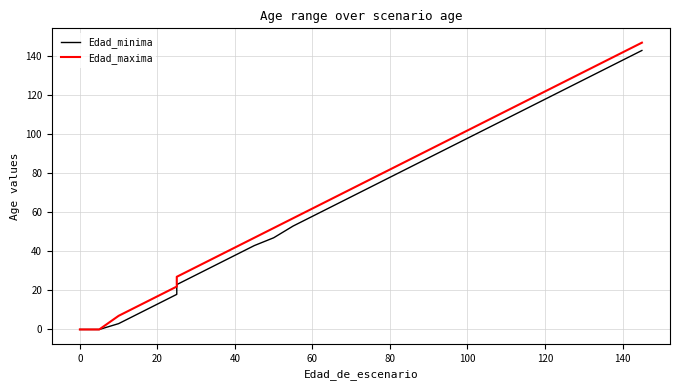

What is the maximum value for Edad_minima?

143